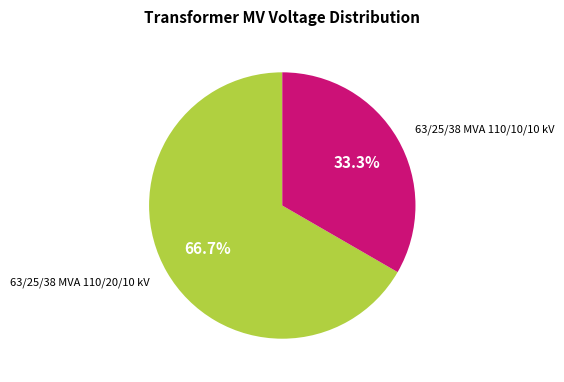

True or false: 63/25/38 MVA 110/10/10 kV accounts for 25% of the total.

False